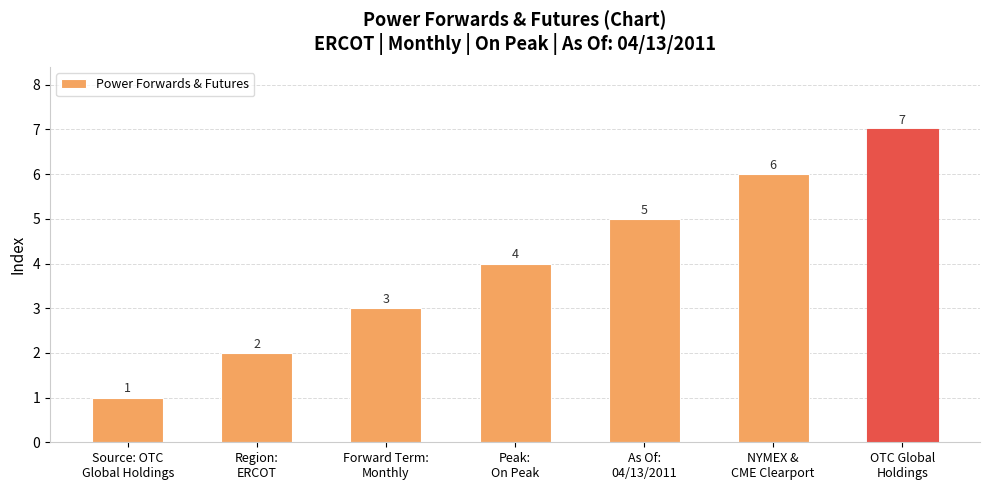

Reading left to right, what are all the values shown in this chart?

Source: OTC
Global Holdings=1	Region:
ERCOT=2	Forward Term:
Monthly=3	Peak:
On Peak=4	As Of:
04/13/2011=5	NYMEX &
CME Clearport=6	OTC Global
Holdings=7